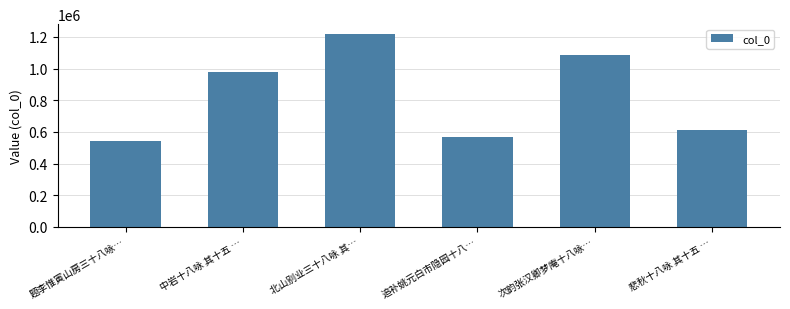

What is the difference between the second highest and minimum values?

537654